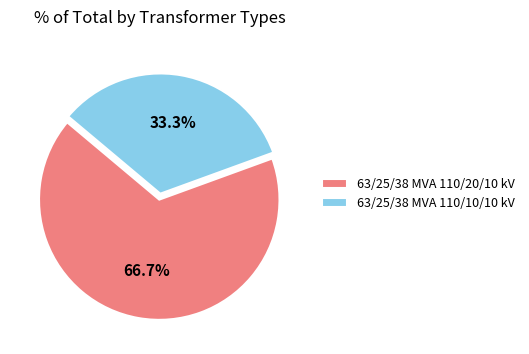

Is there a majority slice in this chart?

Yes